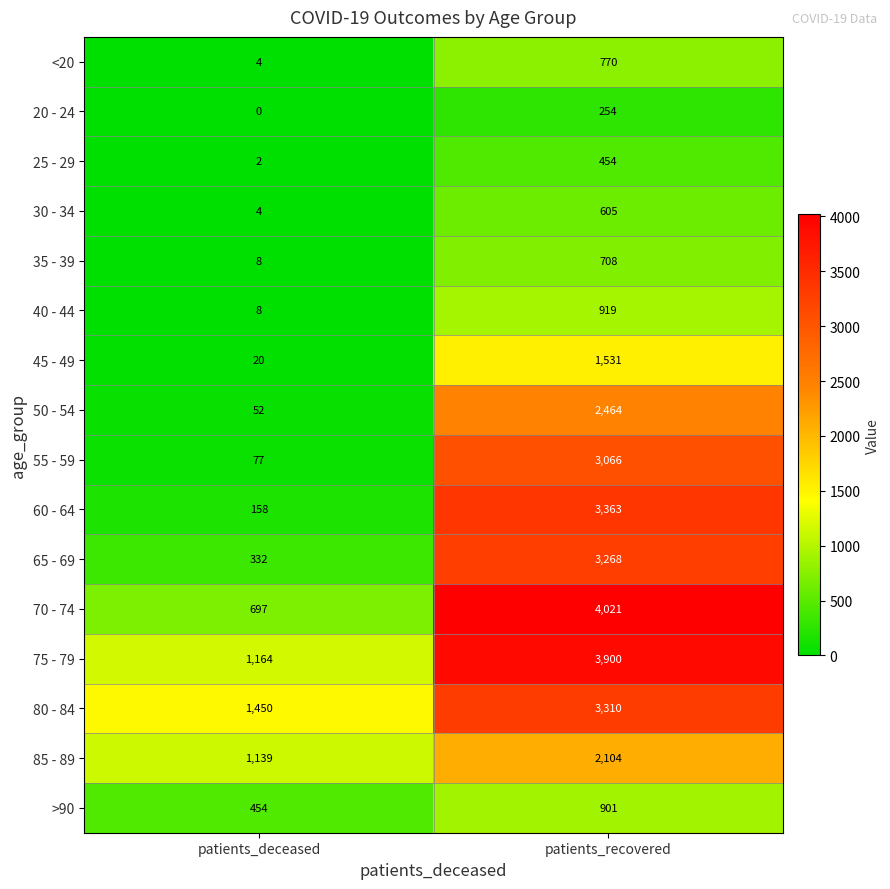

Where is >90 nearest to the value 677?

patients_deceased